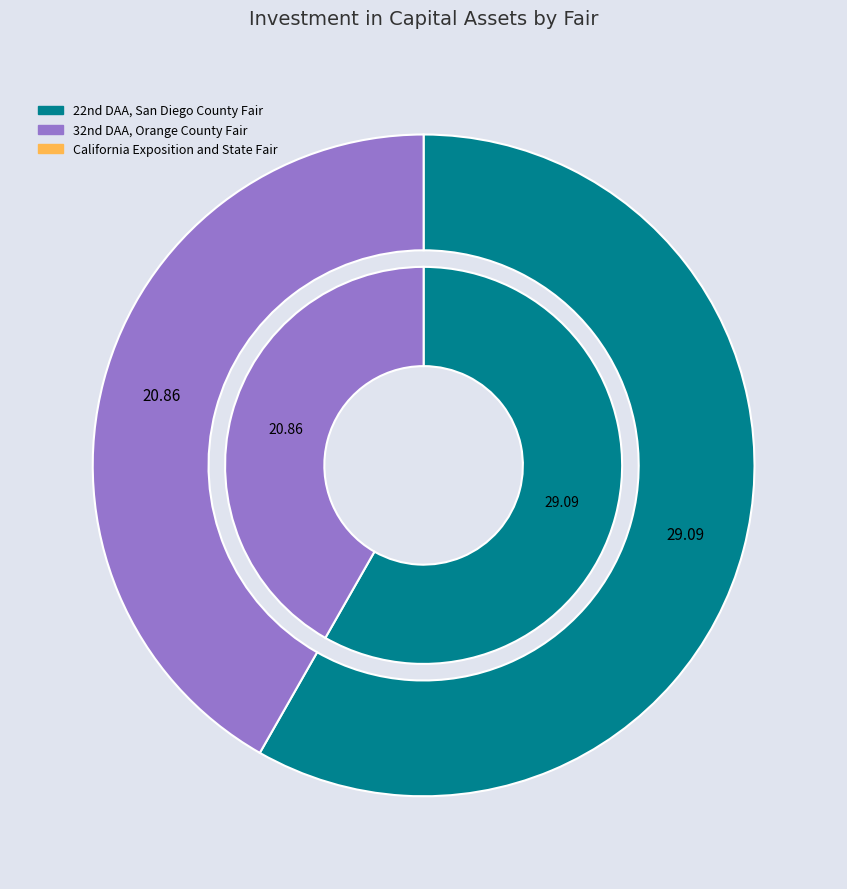

Does any single category account for the majority?

Yes